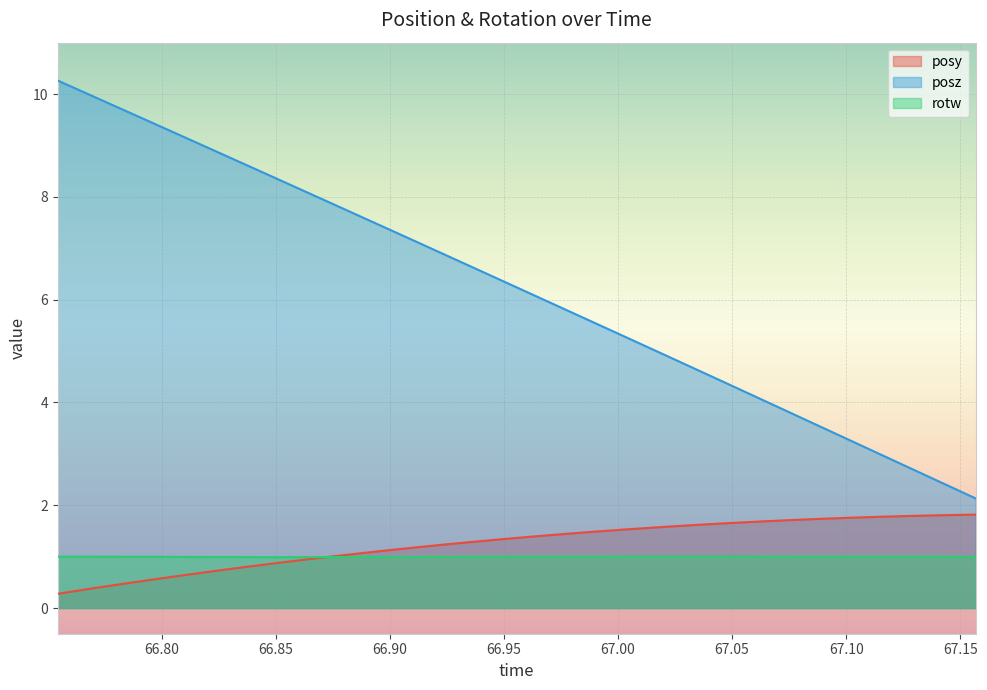

List the series in order of their peak value, highest first.

posz, posy, rotw